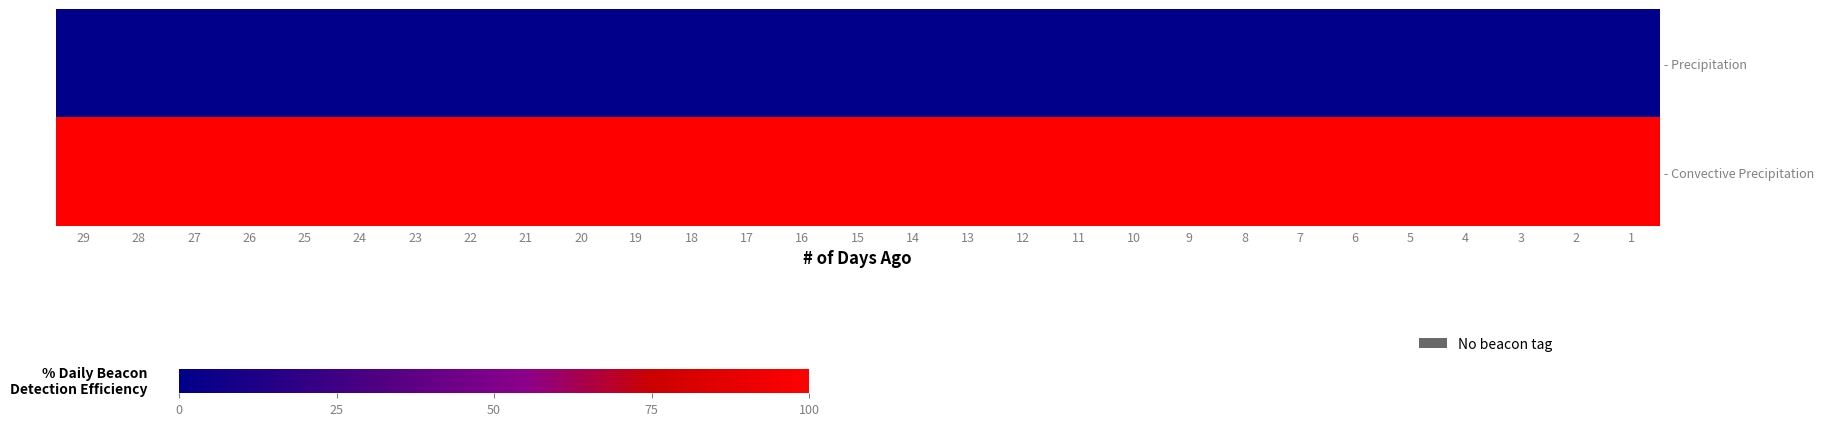

Rank the series by their maximum value, from lowest to highest.

- Precipitation, - Convective Precipitation